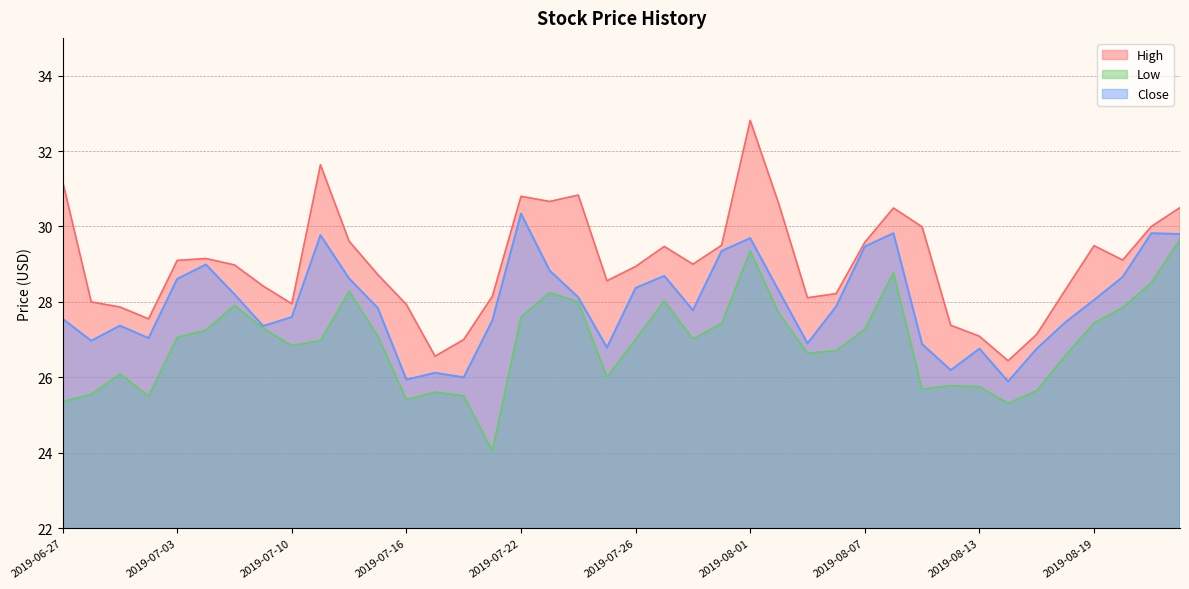

What position from the left is 2019-07-08?

7